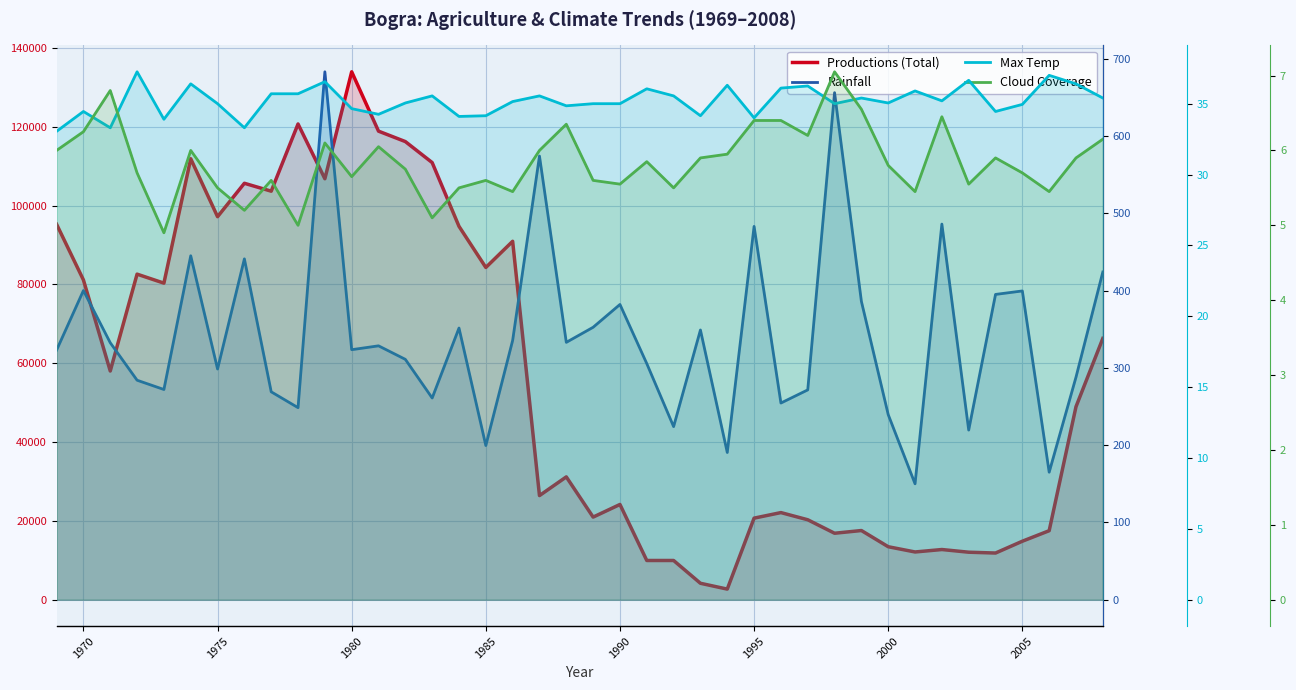

What is the lowest value of the Max Temp series?

33.0